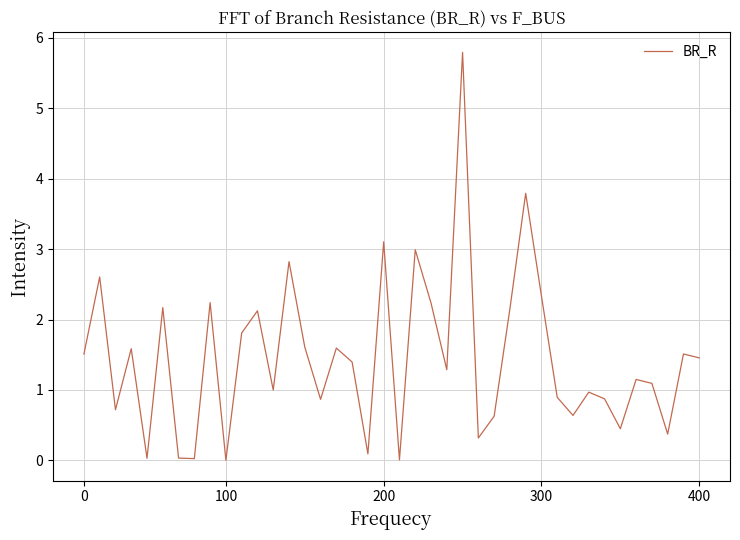

What is the maximum value shown in the chart?

5.8